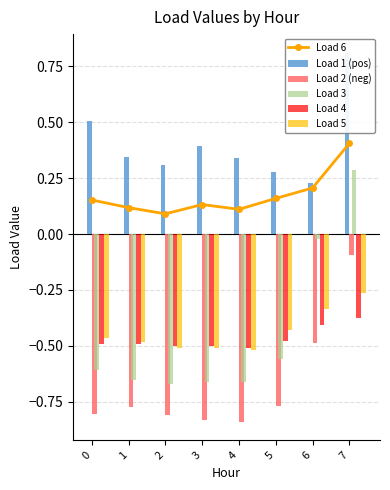

Which category has the lowest value across all series?

4